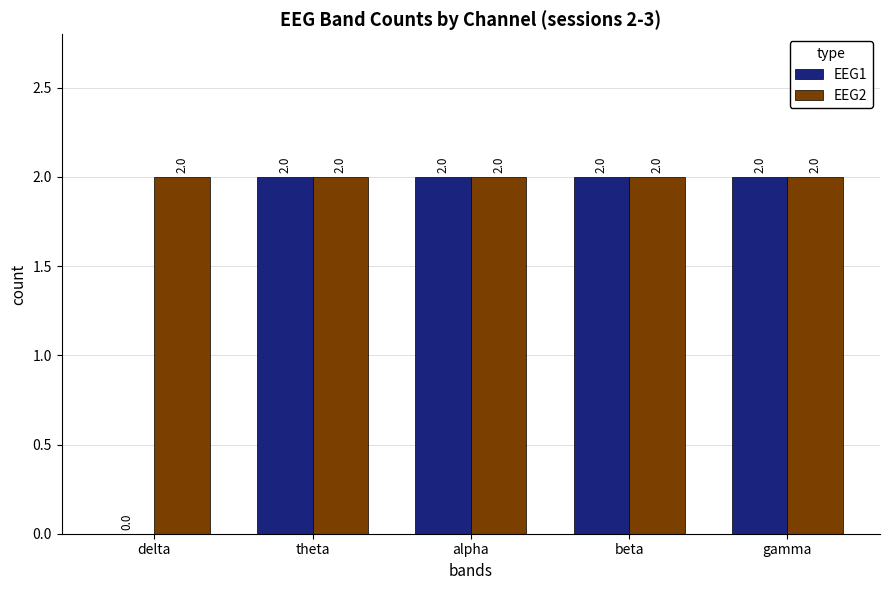

The EEG1 series shows 3 at gamma. True or false?

False